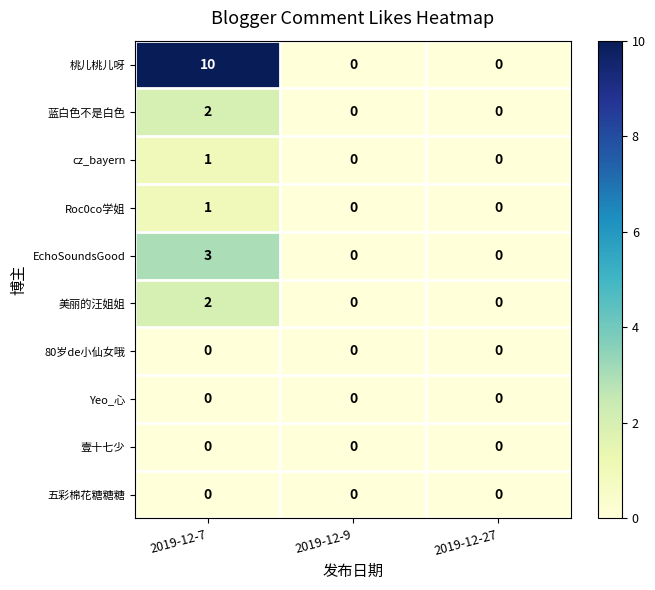

Is it true that 五彩棉花糖糖糖 equals 0 at 2019-12-7?

True